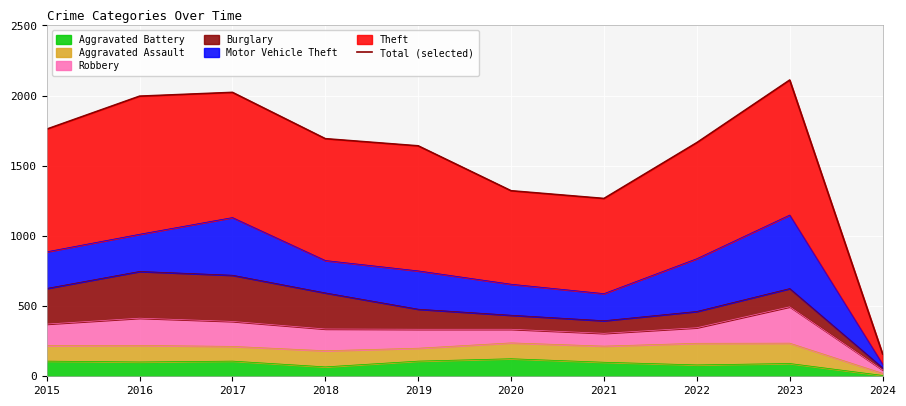

What is the change in value from 2015 to 2019?

-119